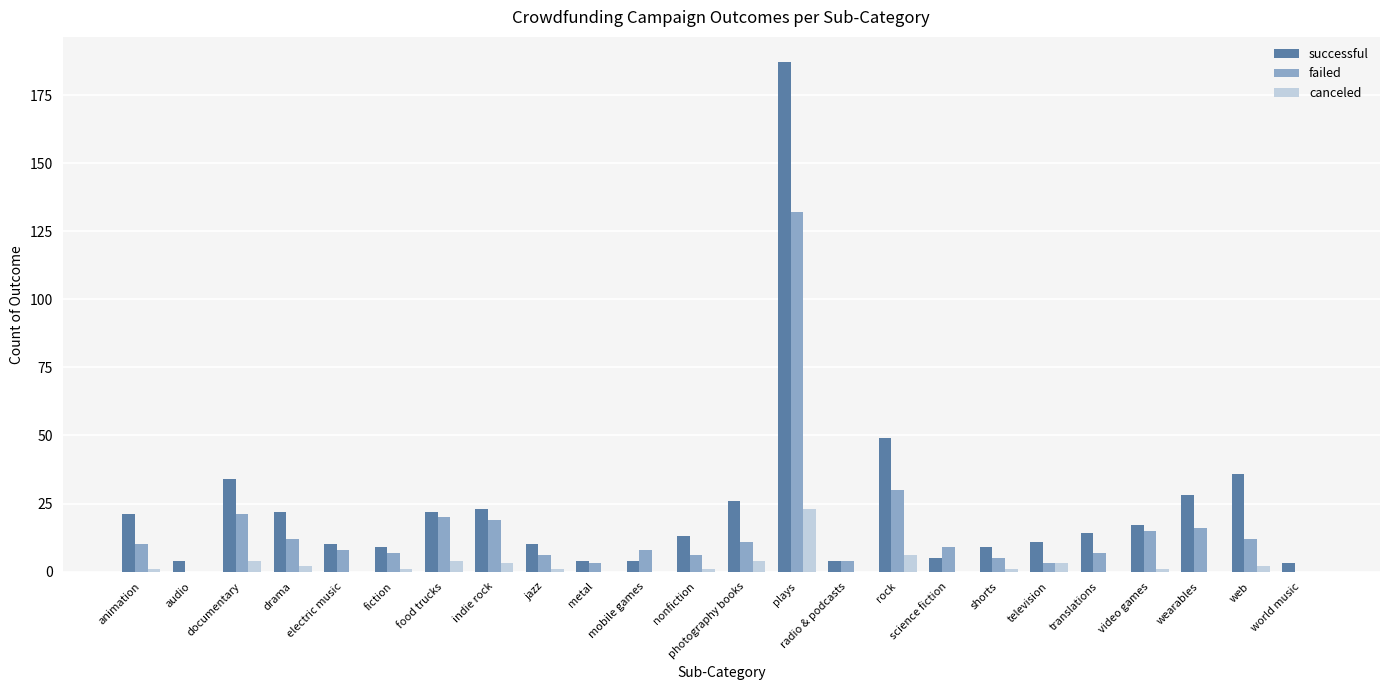

At which label does canceled reach its peak?

plays